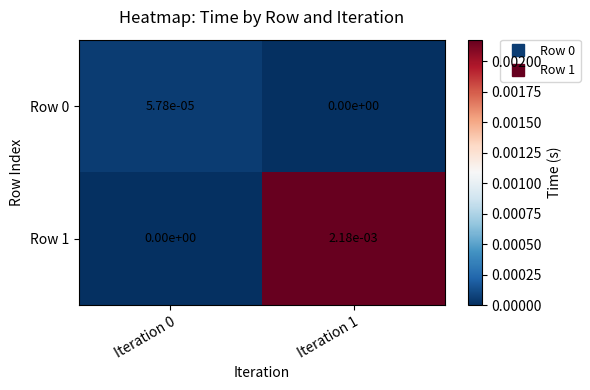

Is the value of Row 0 at Iteration 0 greater than the value of Row 1 at Iteration 1?

No